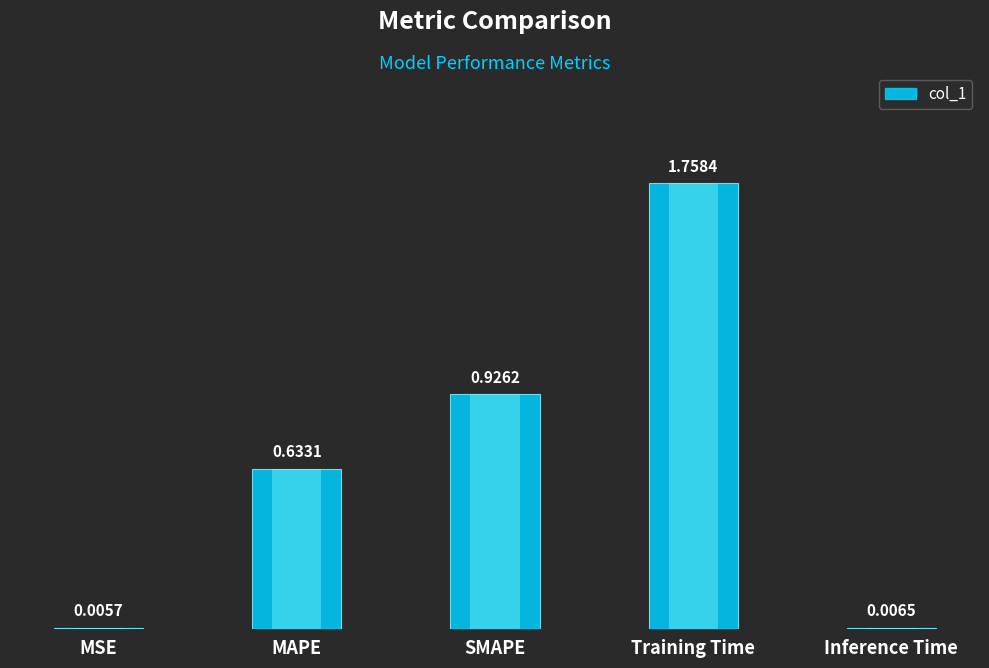

What is the difference between the values at SMAPE and Training Time?

0.8